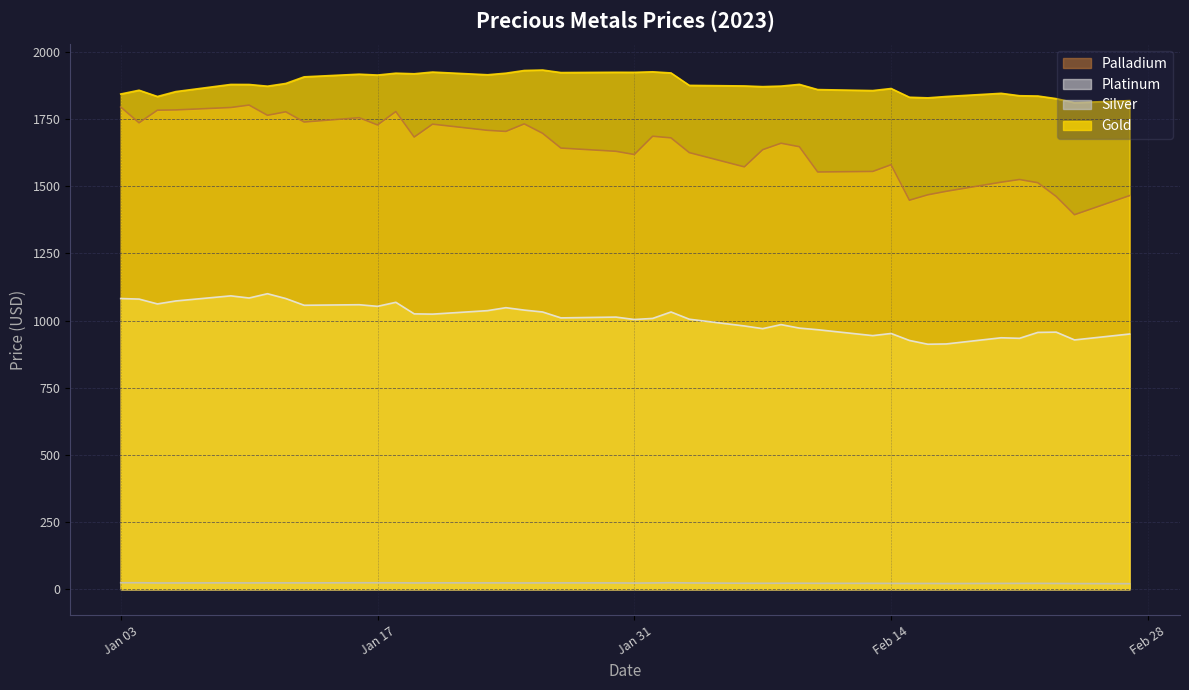

What are all the series names shown in the legend?

Palladium, Platinum, Silver, Gold